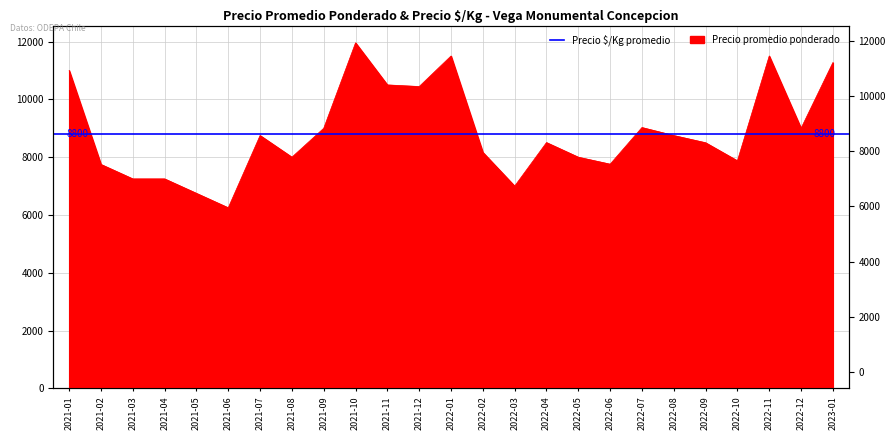

What is the approximate value at 2021-12?

10444